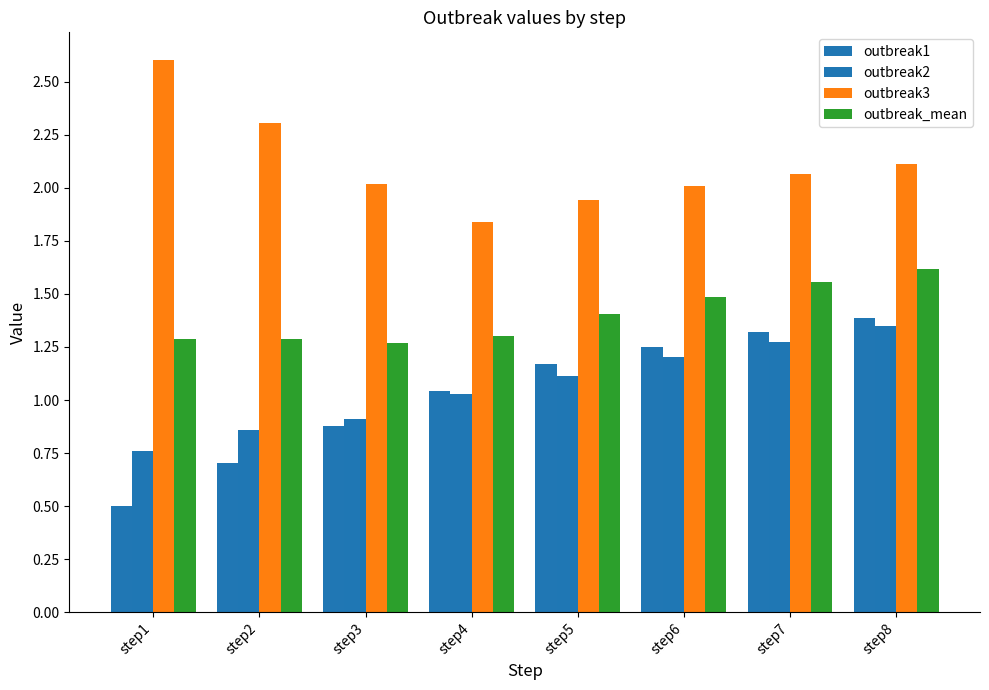

The value of outbreak2 at step1 is 0.3. True or false?

False